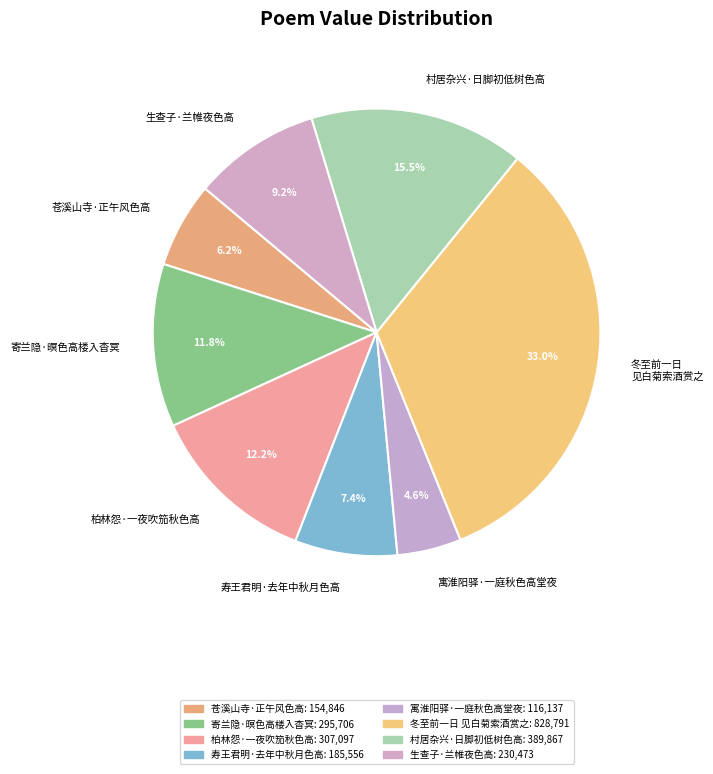

Is it true that 苍溪山寺·正午风色高 is 6% of the pie?

True